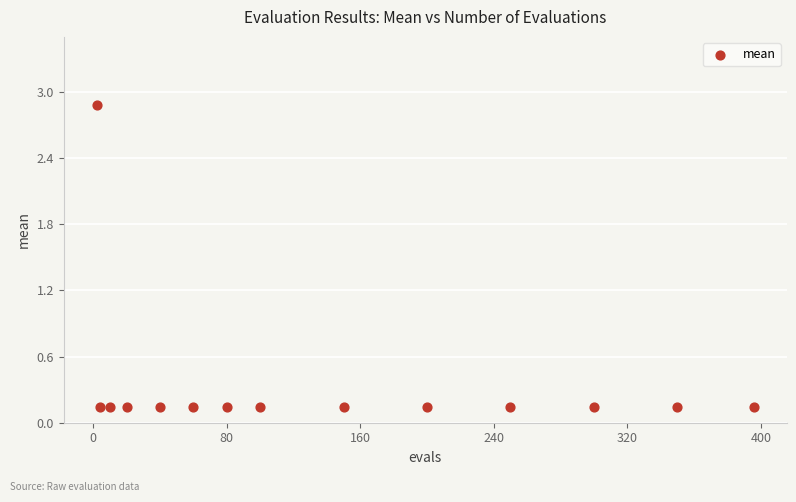

What is the range of X values (max minus min)?

394.0